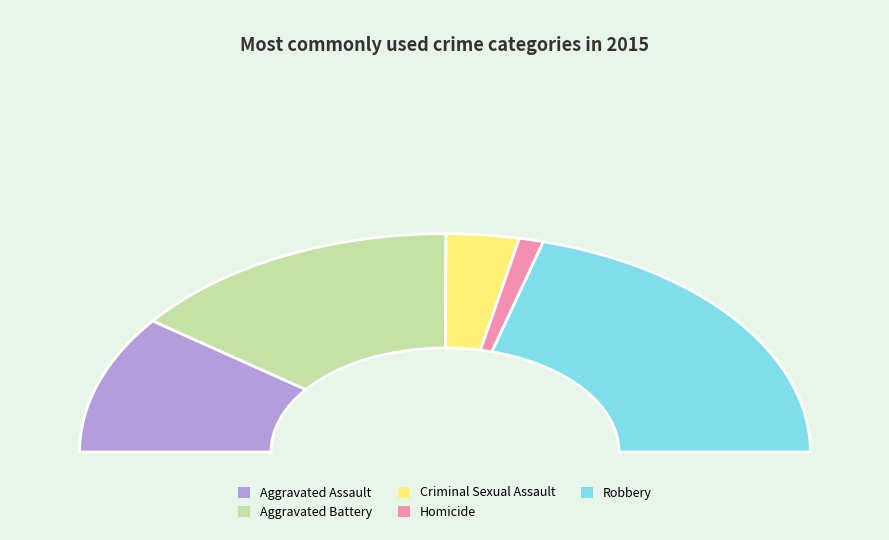

Is Robbery the majority of the pie?

No